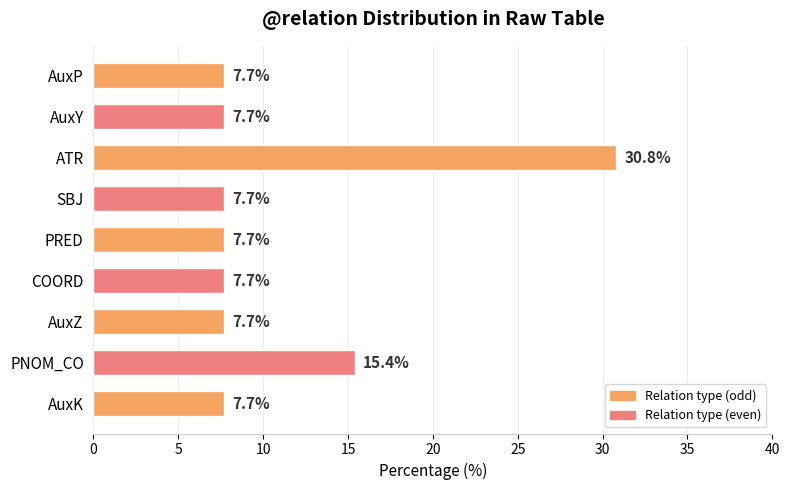

What is the sum of all values?

100.0